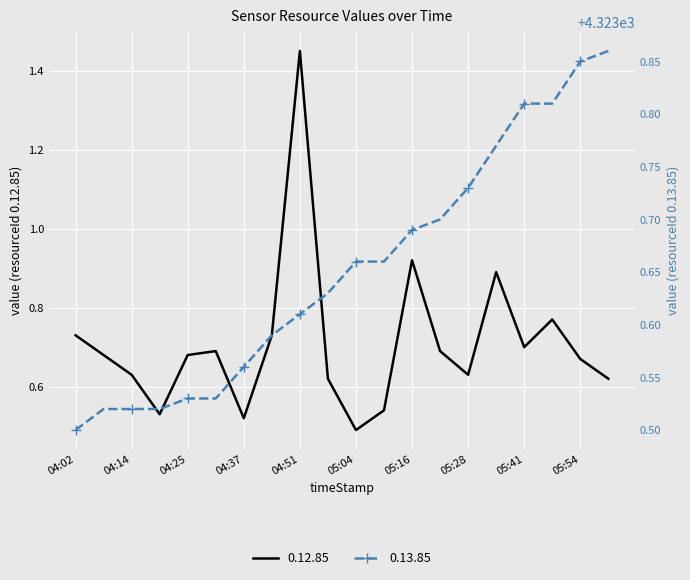

Is this an area chart (filled region under the line)?

No